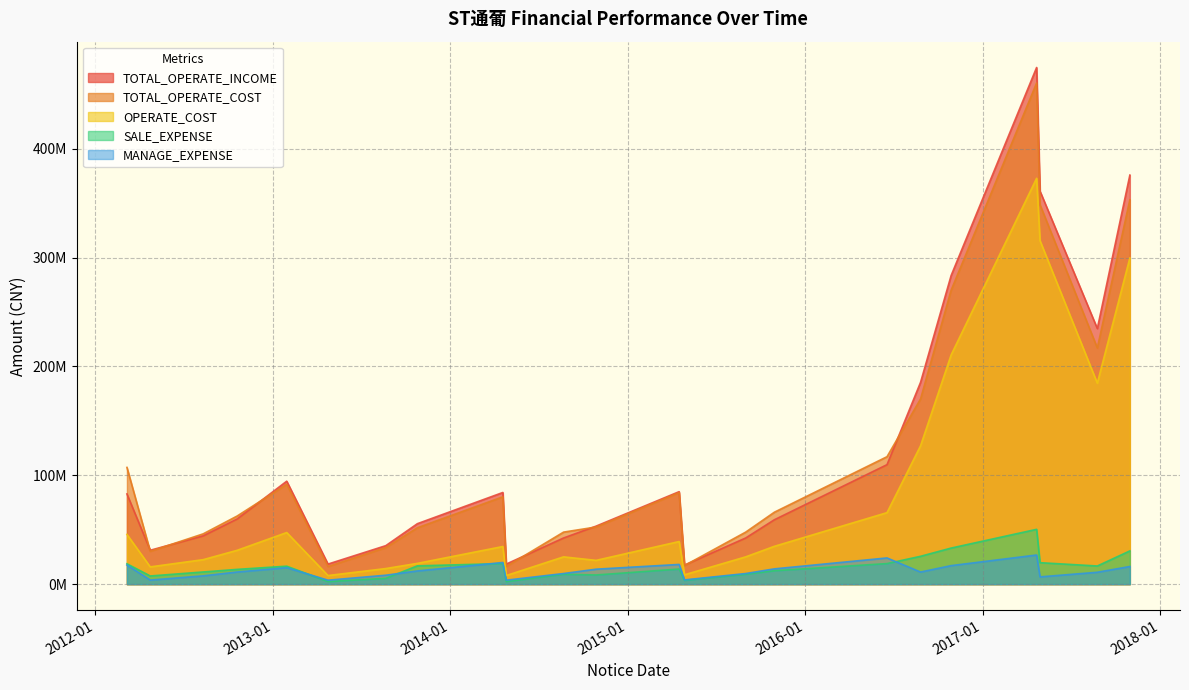

How many lines are shown in the chart?

5